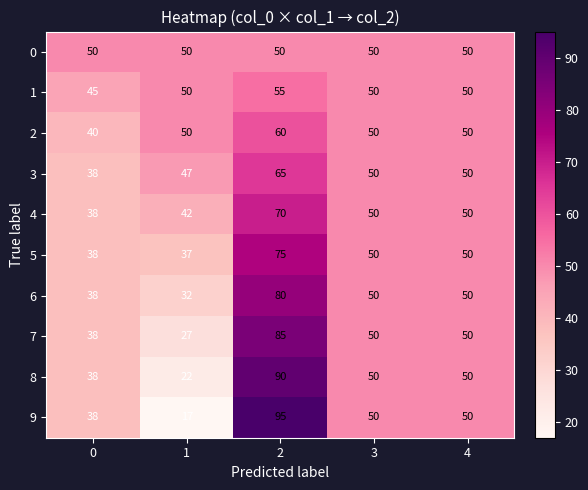

List the series in order of their peak value, lowest first.

0, 1, 2, 3, 4, 5, 6, 7, 8, 9